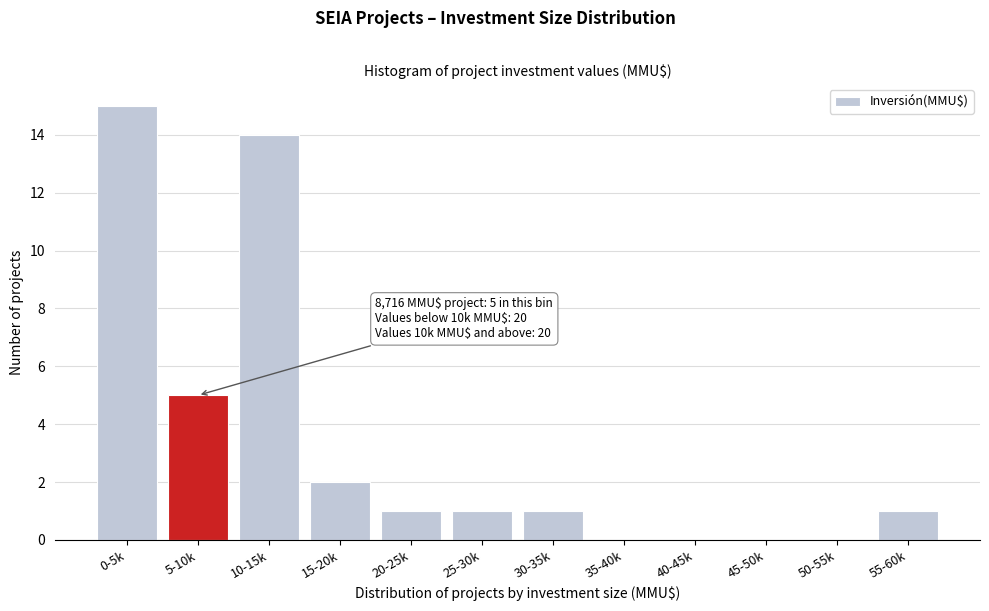

Reading left to right, list all the values displayed in this chart.

0-5k=15	5-10k=5	10-15k=14	15-20k=2	20-25k=1	25-30k=1	30-35k=1	35-40k=0	40-45k=0	45-50k=0	50-55k=0	55-60k=1